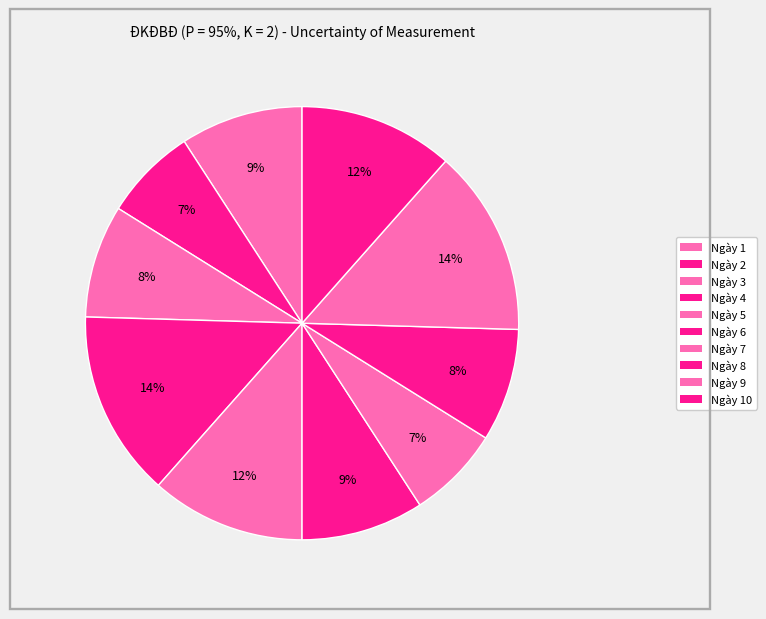

Rank the categories by value from lowest to highest.

Ngày 2, Ngày 7, Ngày 3, Ngày 8, Ngày 1, Ngày 6, Ngày 5, Ngày 10, Ngày 4, Ngày 9